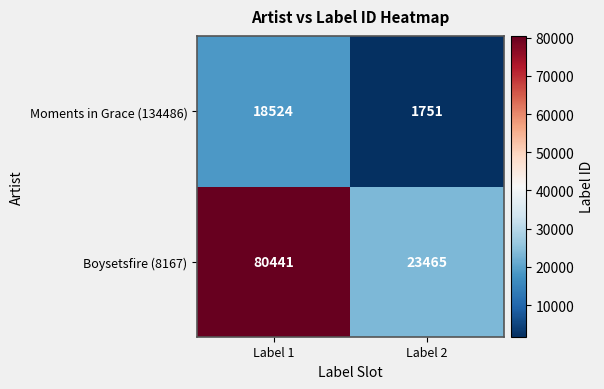

Rank the series by their average value, from highest to lowest.

Boysetsfire (8167), Moments in Grace (134486)